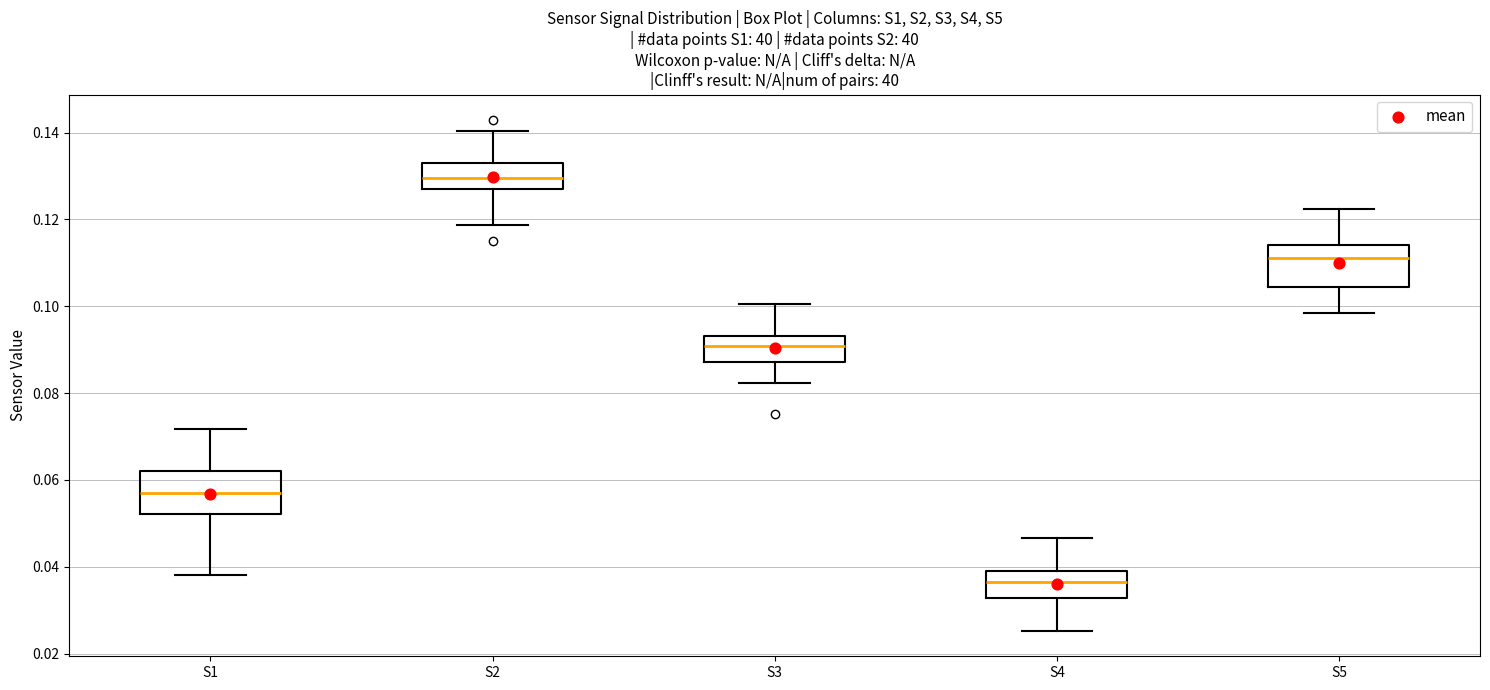

Reading left to right, transcribe this box plot: for each box, give where its median line is, the range the box spans, and where its two whiskers end, as read against the y-axis. The values are not printed on the chart, so give them approximately, as read against the axis.

S1: median 0.058, box 0.052 to 0.062, whiskers 0.038 to 0.072
S2: median 0.130, box 0.128 to 0.134, whiskers 0.118 to 0.140
S3: median 0.090, box 0.088 to 0.094, whiskers 0.082 to 0.100
S4: median 0.036, box 0.032 to 0.038, whiskers 0.026 to 0.046
S5: median 0.112, box 0.104 to 0.114, whiskers 0.098 to 0.122